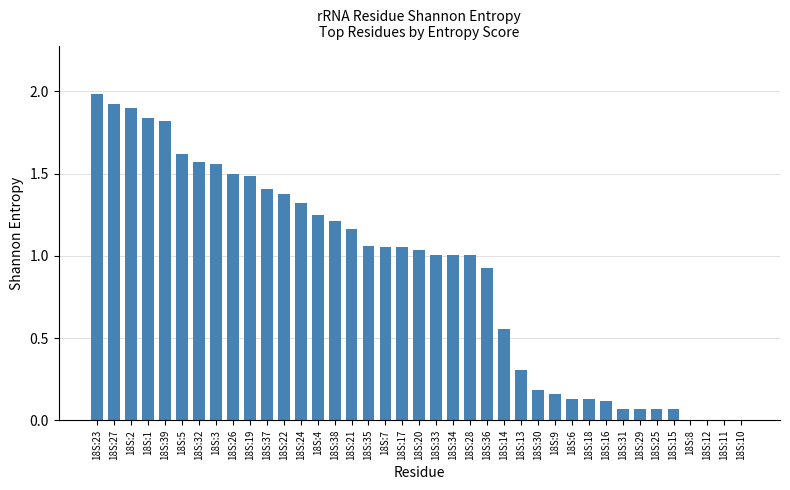

The chart shows a value of 1.6 at 18S:32. True or false?

True